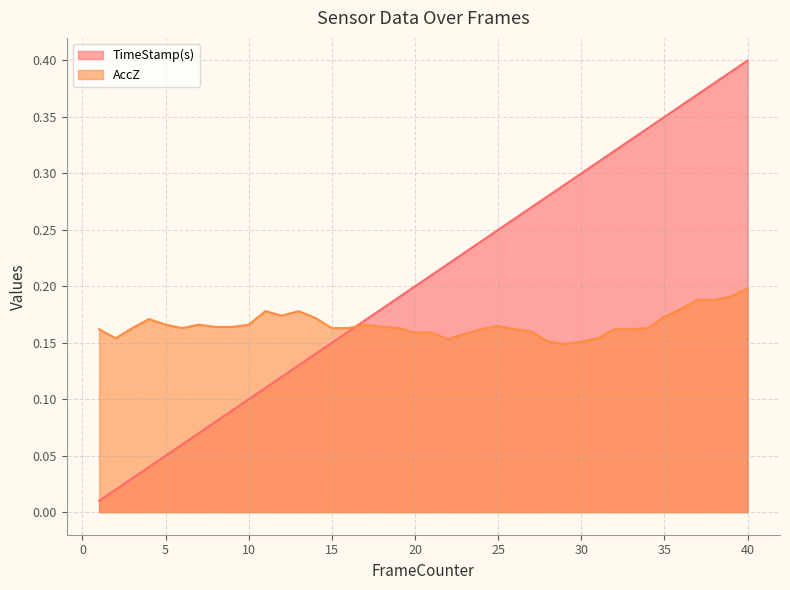

What is the highest value of the AccZ series?

0.2